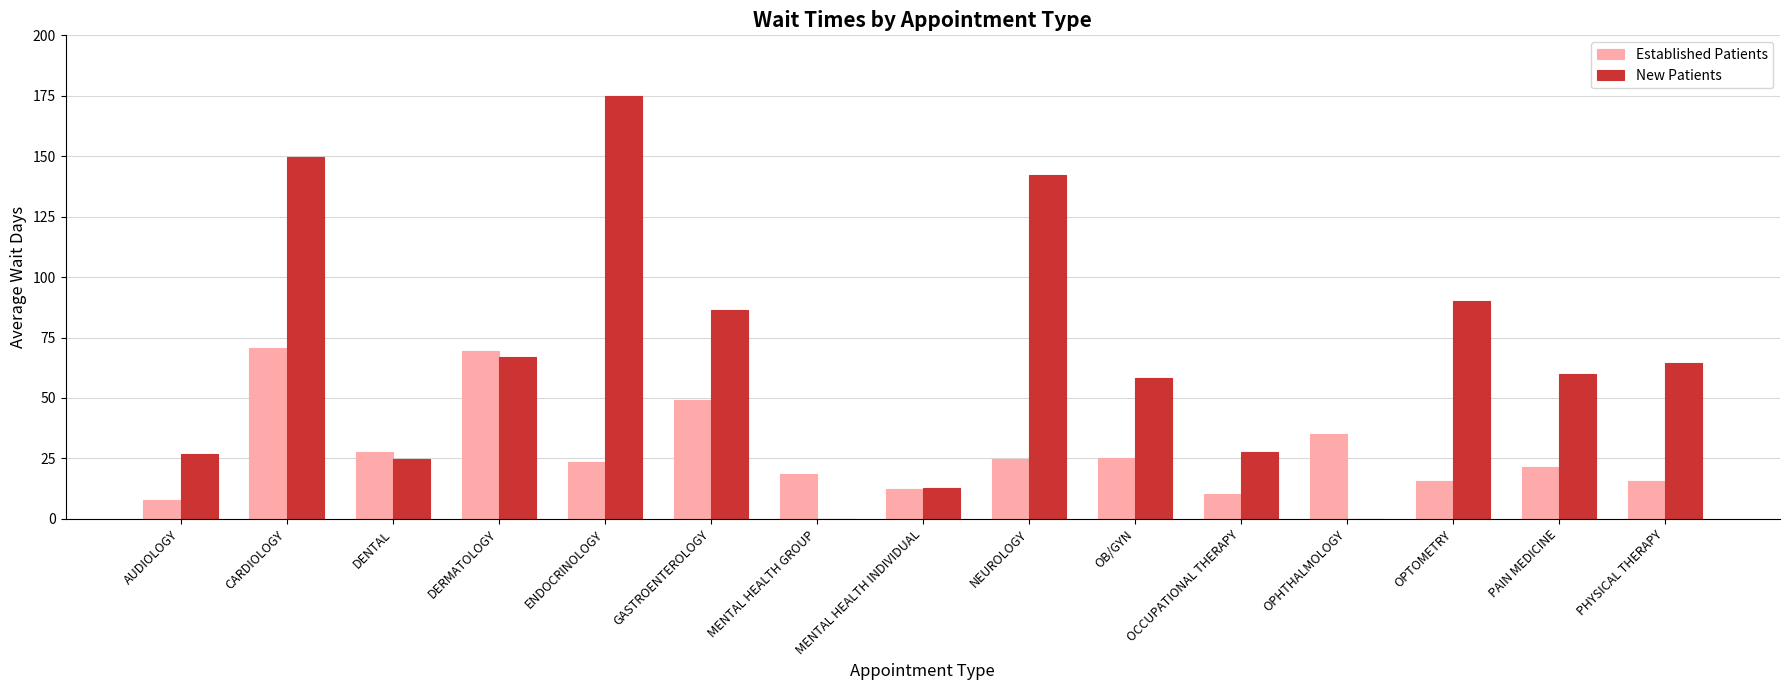

True or false: New Patients has a value of 0.0 at OPHTHALMOLOGY.

True